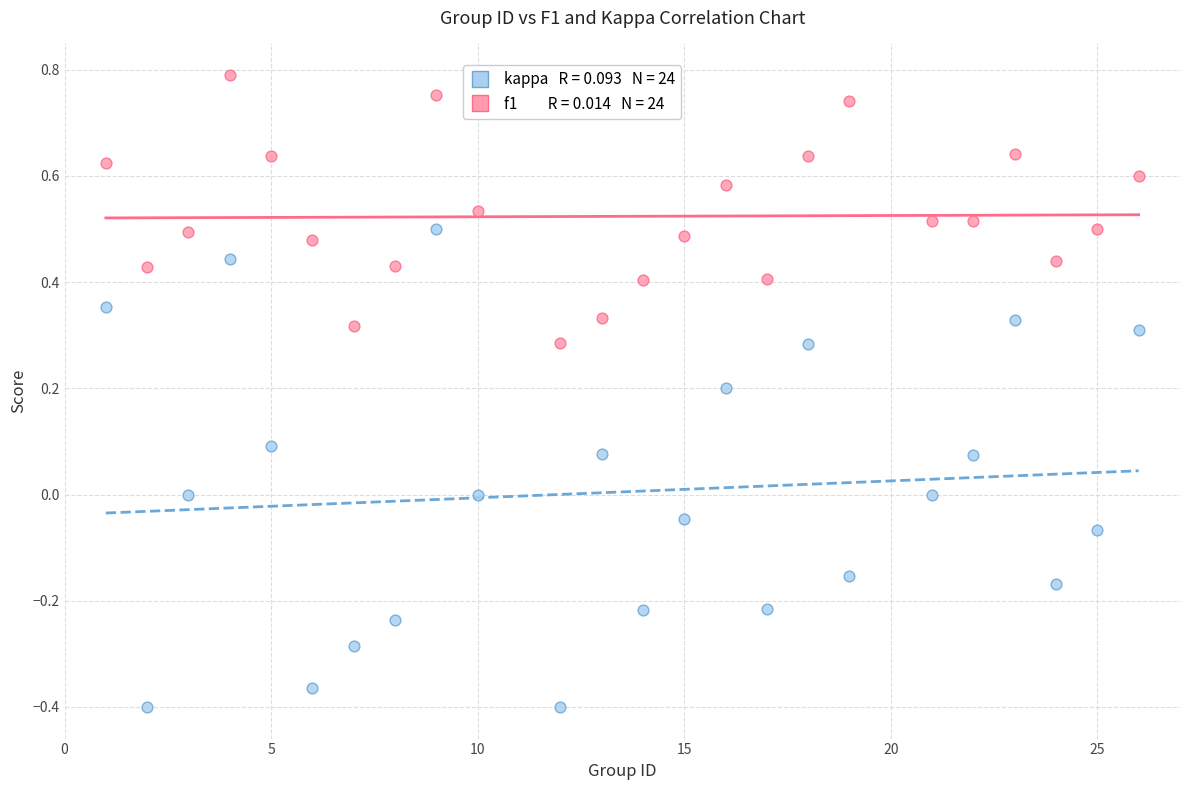

Across all data points, what is the range of X values (max minus min)?

25.0